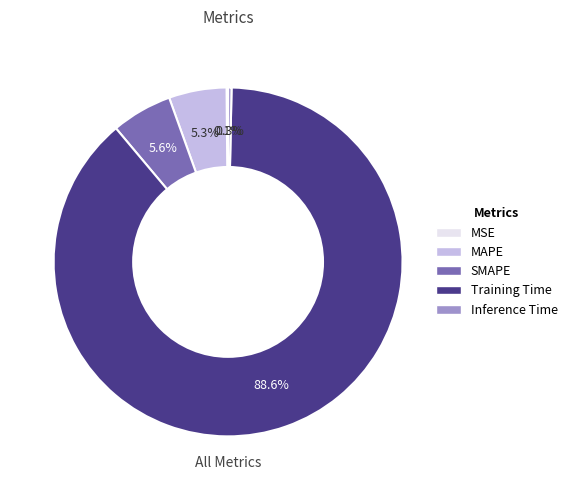

To the nearest percent, what is the average slice percentage?

20%